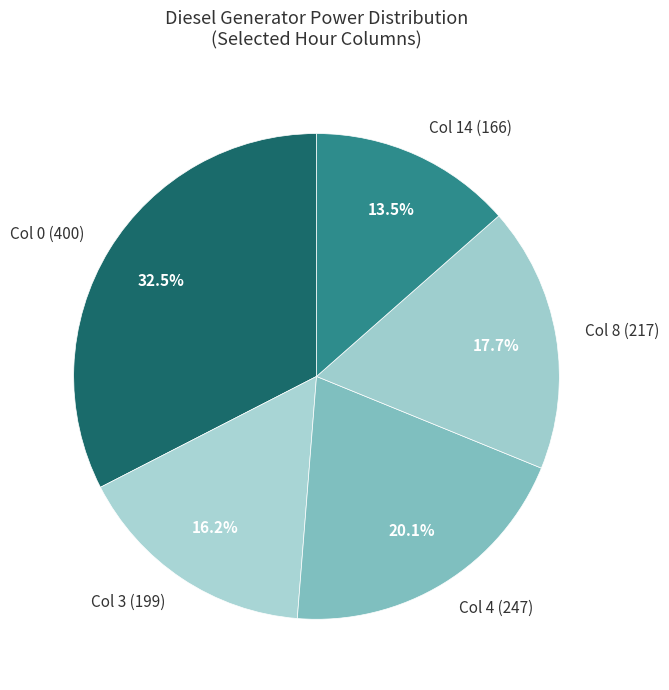

What is the smallest slice in the pie chart?

Col 14 (166)